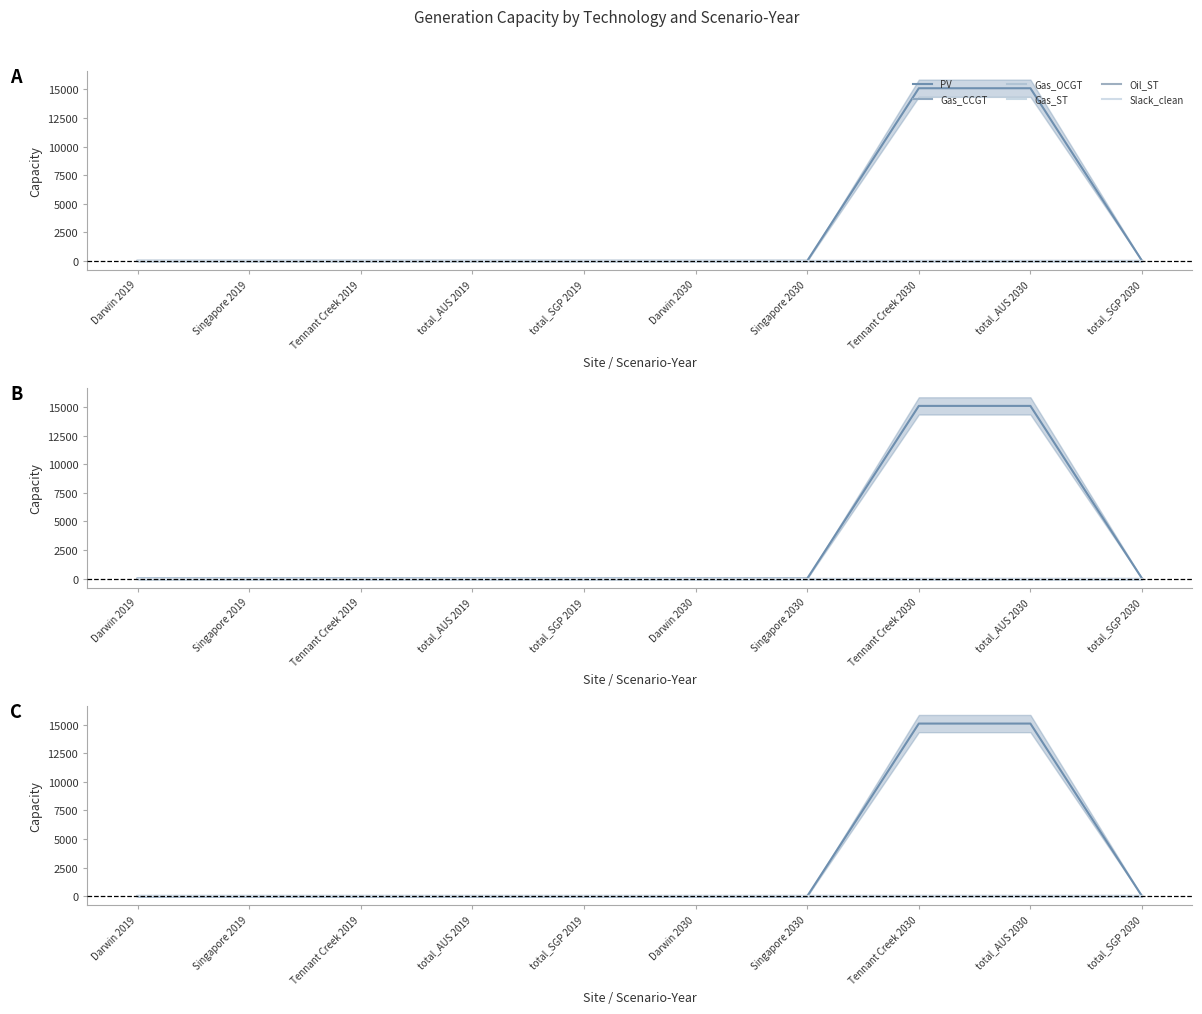

What is the label of the 9th point from the left?

total_AUS 2030